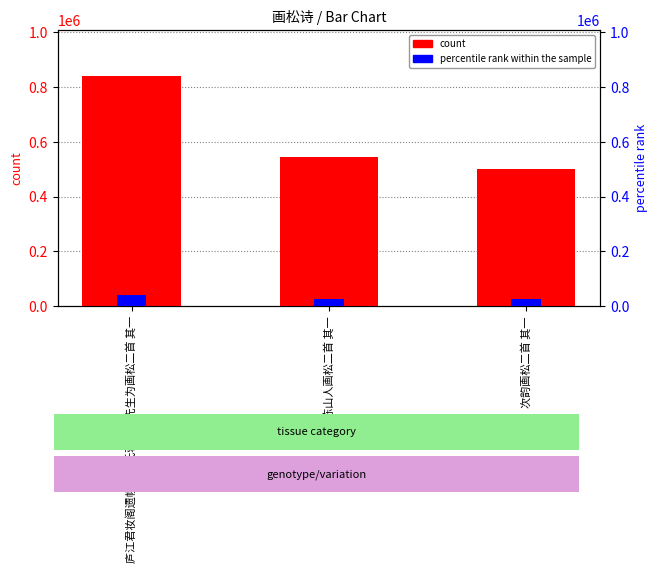

What is the sum of the percentile rank within the sample values at 题陈山人画松二首 其一 and 庐江君妆阁遗幌其舅氏蒋侑石先生为画松二首 其一?

69243.4